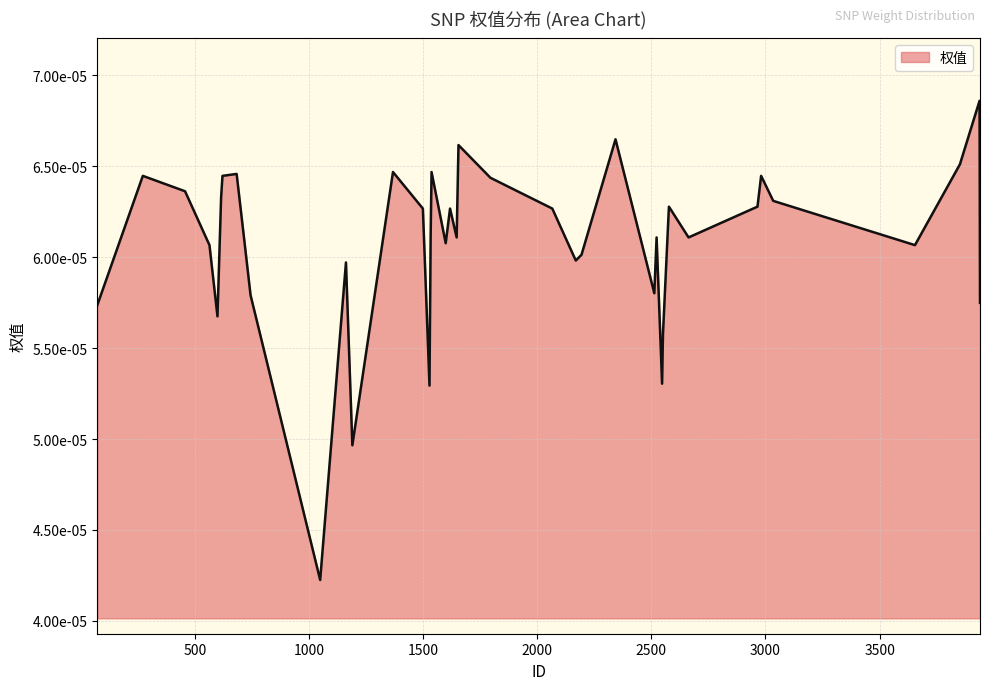

List the labels in order of value, smallest first.

1049, 1190, 1528, 2547, 2551, 599, 73, 3940, 744, 2513, 1162, 2169, 2194, 564, 719, 3655, 1599, 1533, 1647, 2523, 2663, 1499, 1618, 2066, 2577, 2965, 3034, 615, 457, 1795, 272, 621, 2981, 683, 1368, 1537, 3852, 1655, 2343, 3938